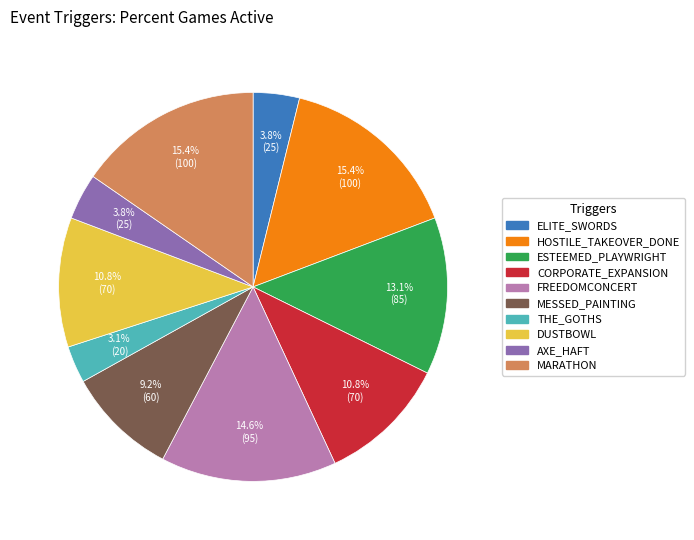

Does CORPORATE_EXPANSION represent more than half of the total?

No